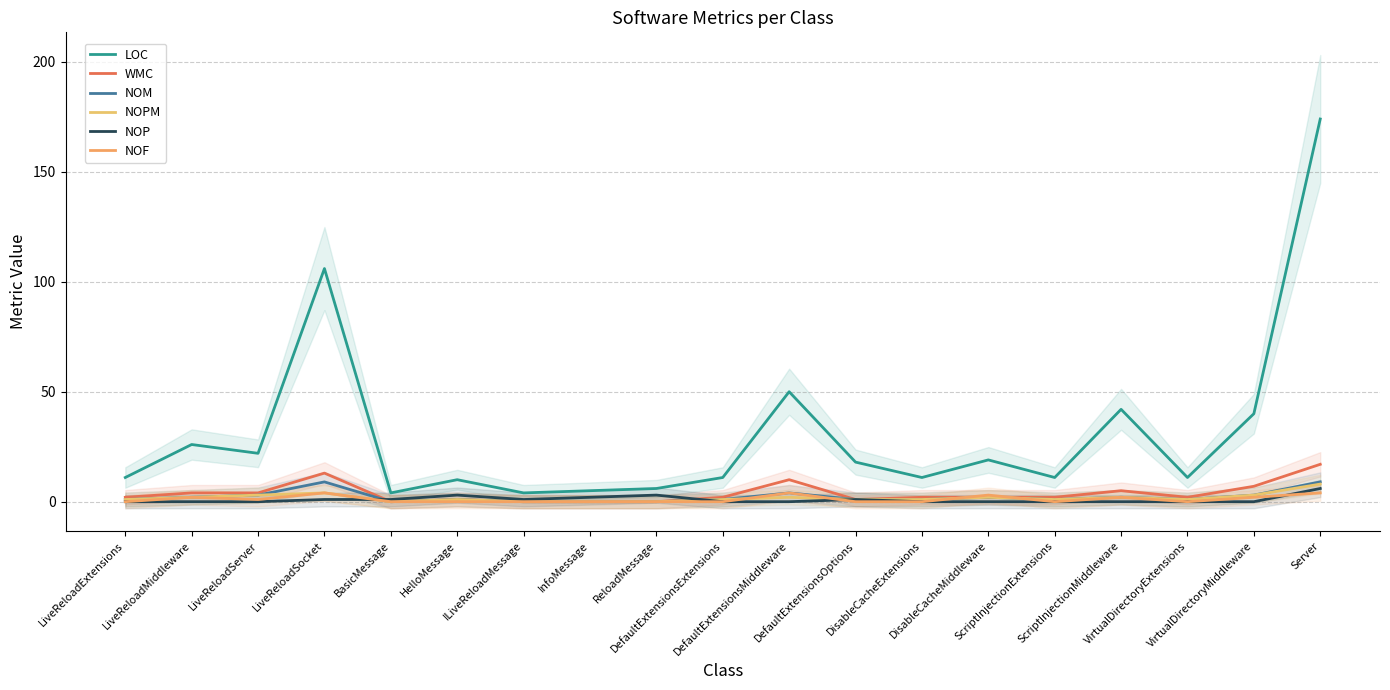

Which series has the largest range (max minus min)?

LOC